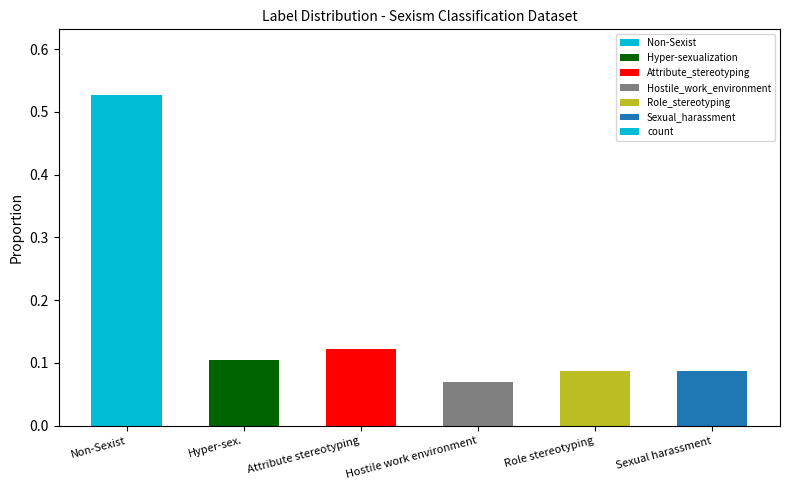

How many distinct data groups are displayed?

1